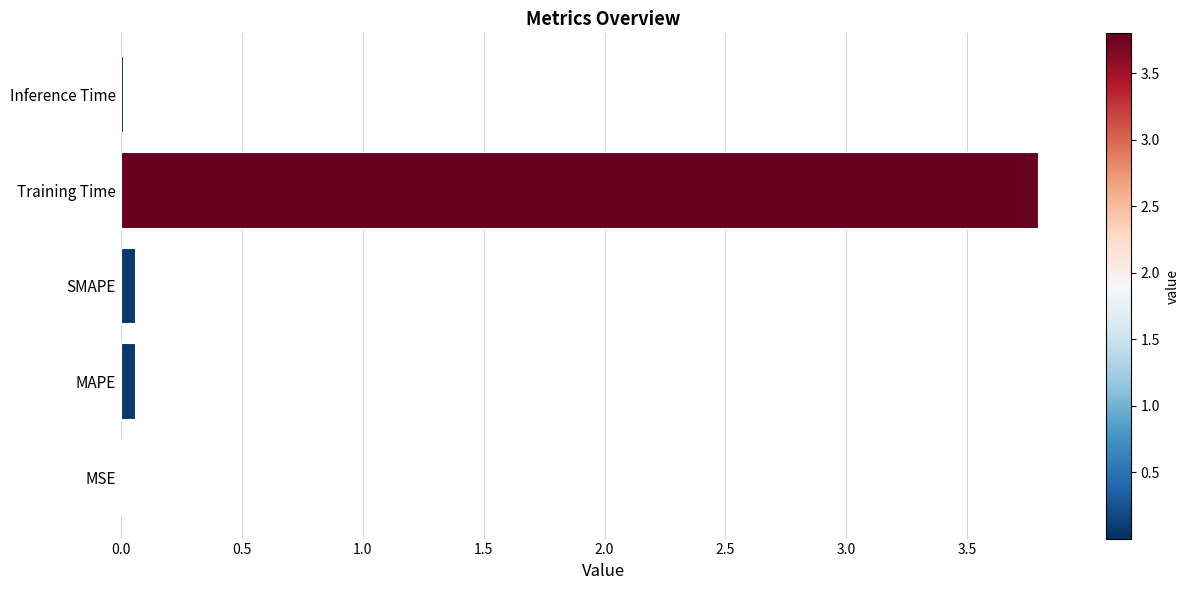

What is the sum of all values?

3.9